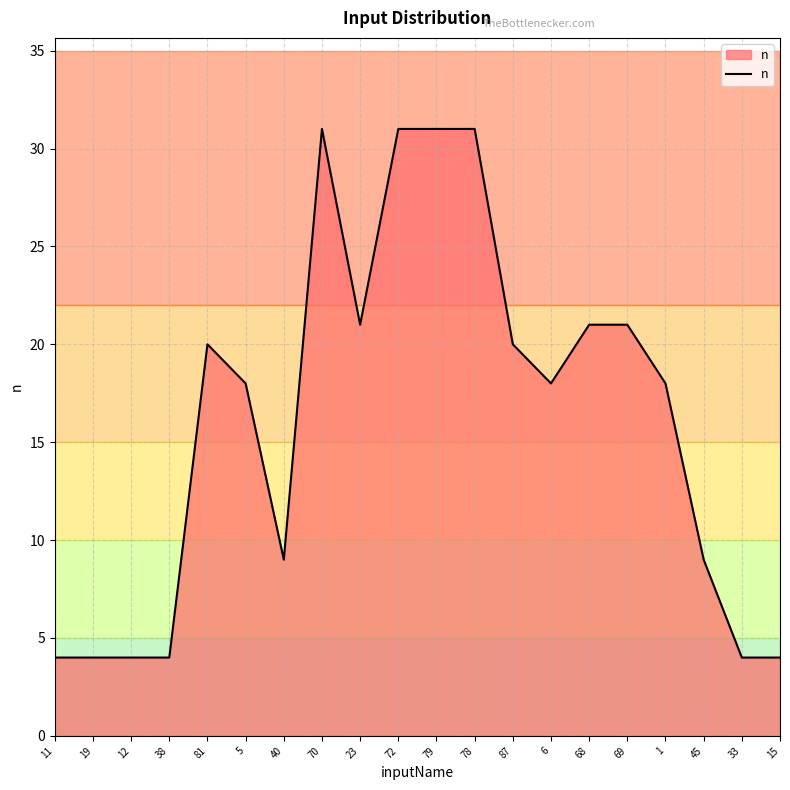

The chart shows a value of 13 at 5. True or false?

False